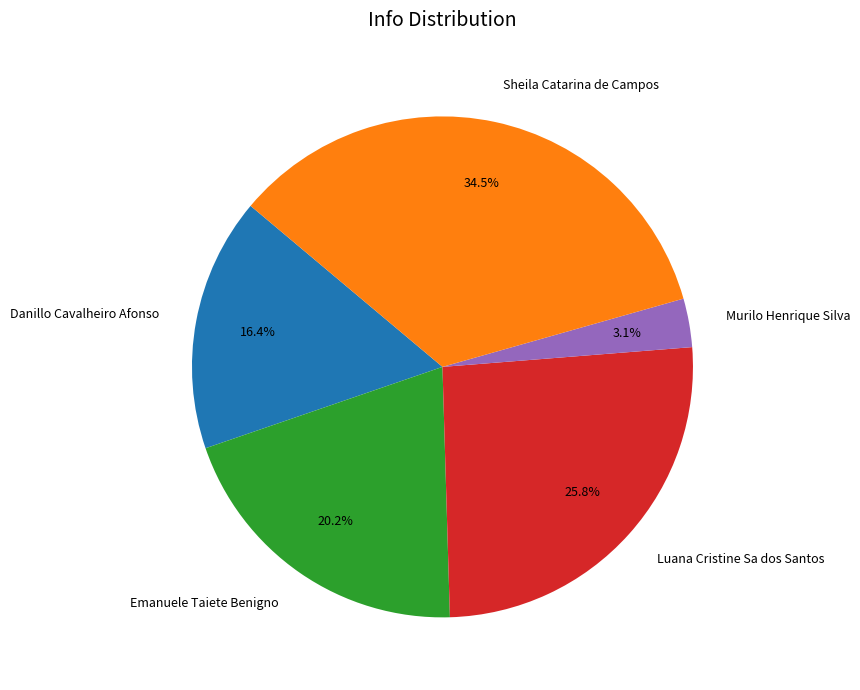

What percentage is the Murilo Henrique Silva slice, to the nearest percent?

3%